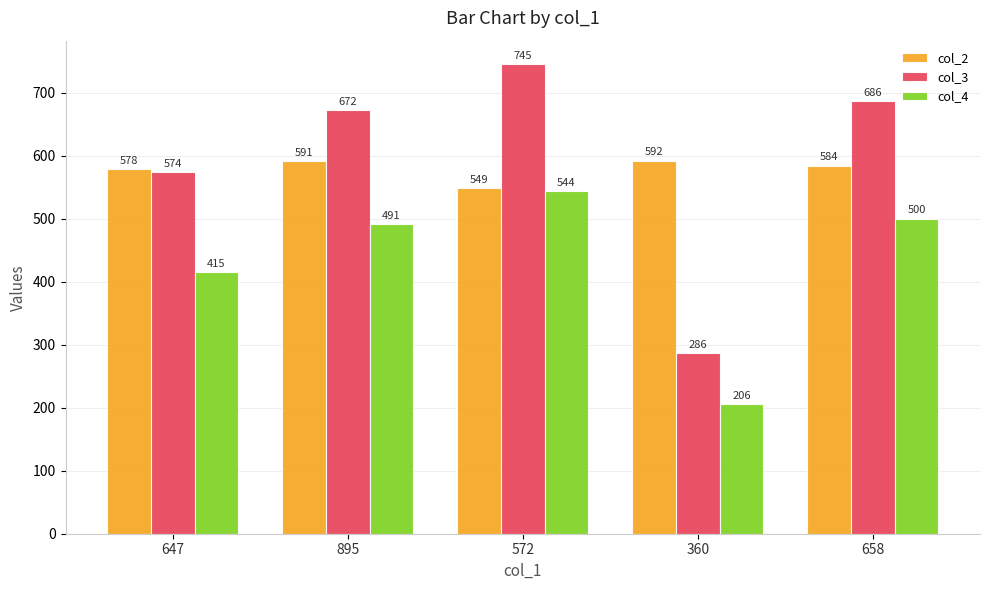

What value does the col_2 series have at 360, to the nearest 5?

590